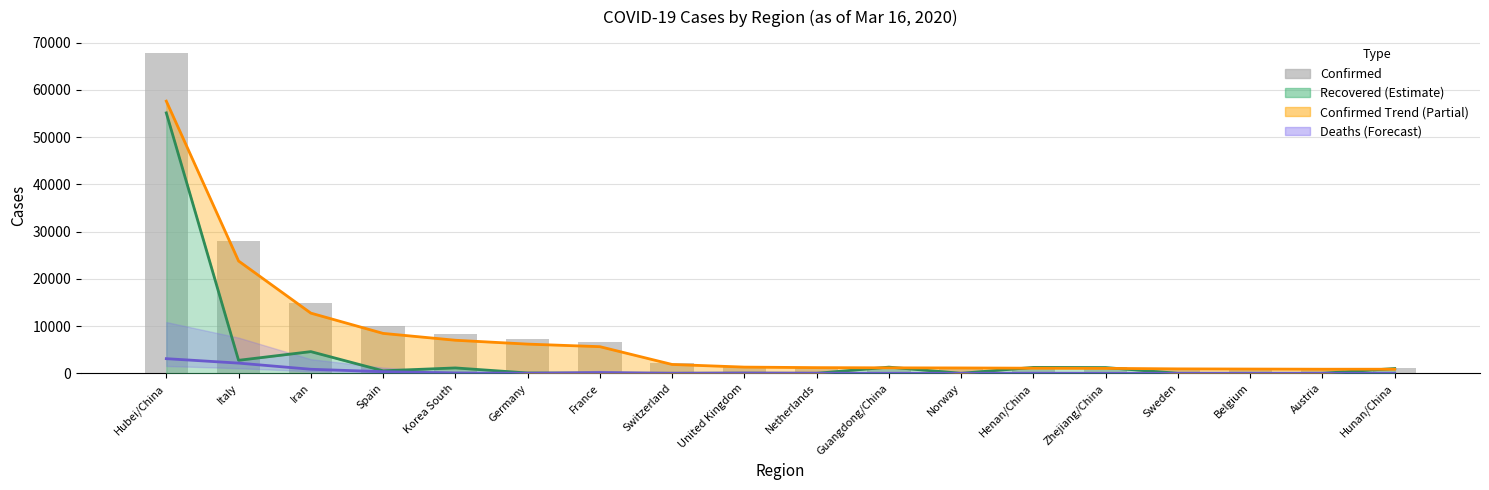

At how many categories does at least one series exceed 9493?

4